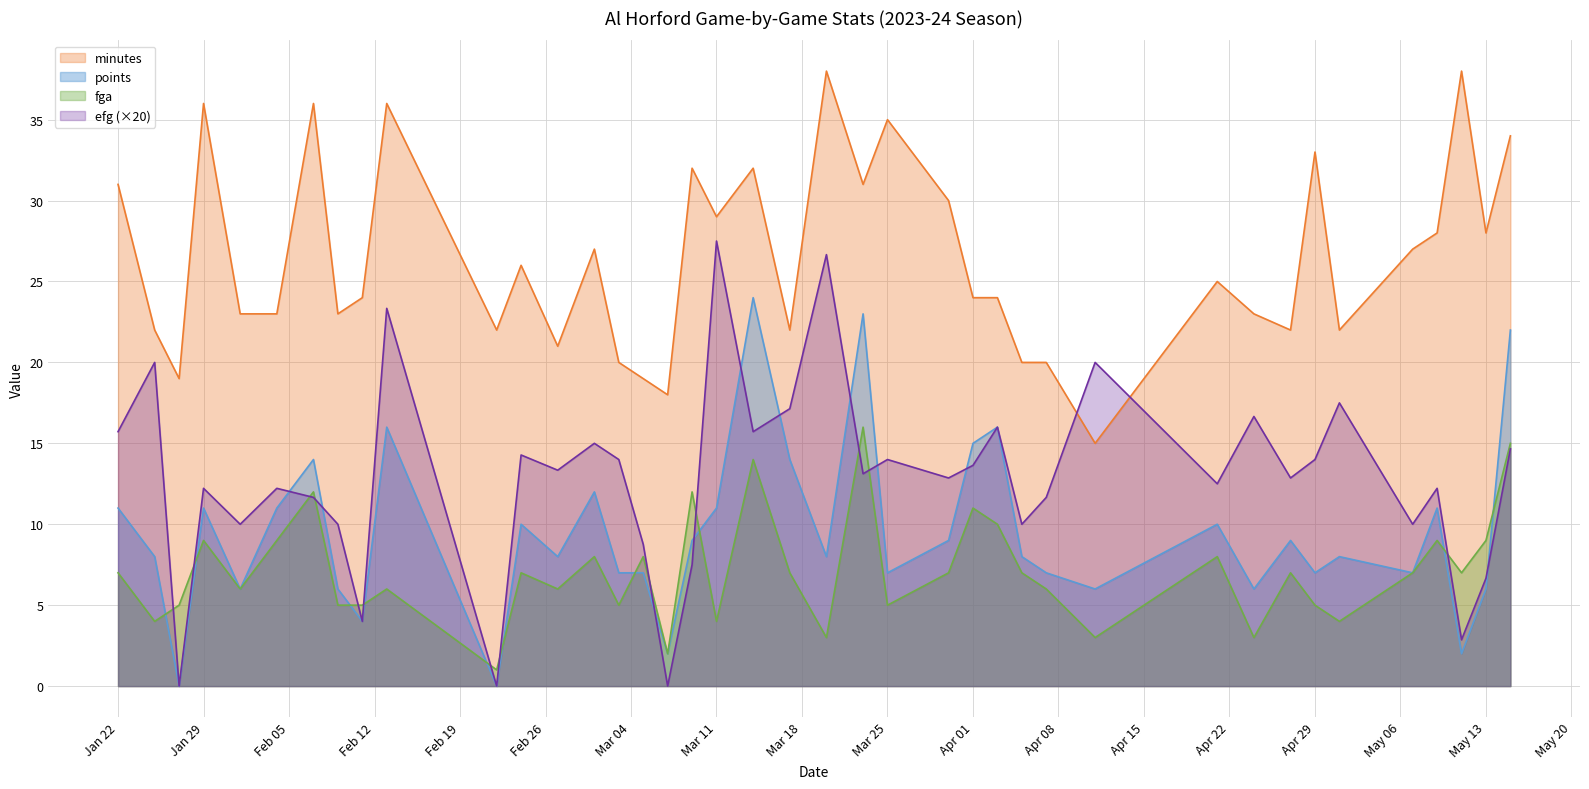

Which series has the widest spread of values?

efg (×20)